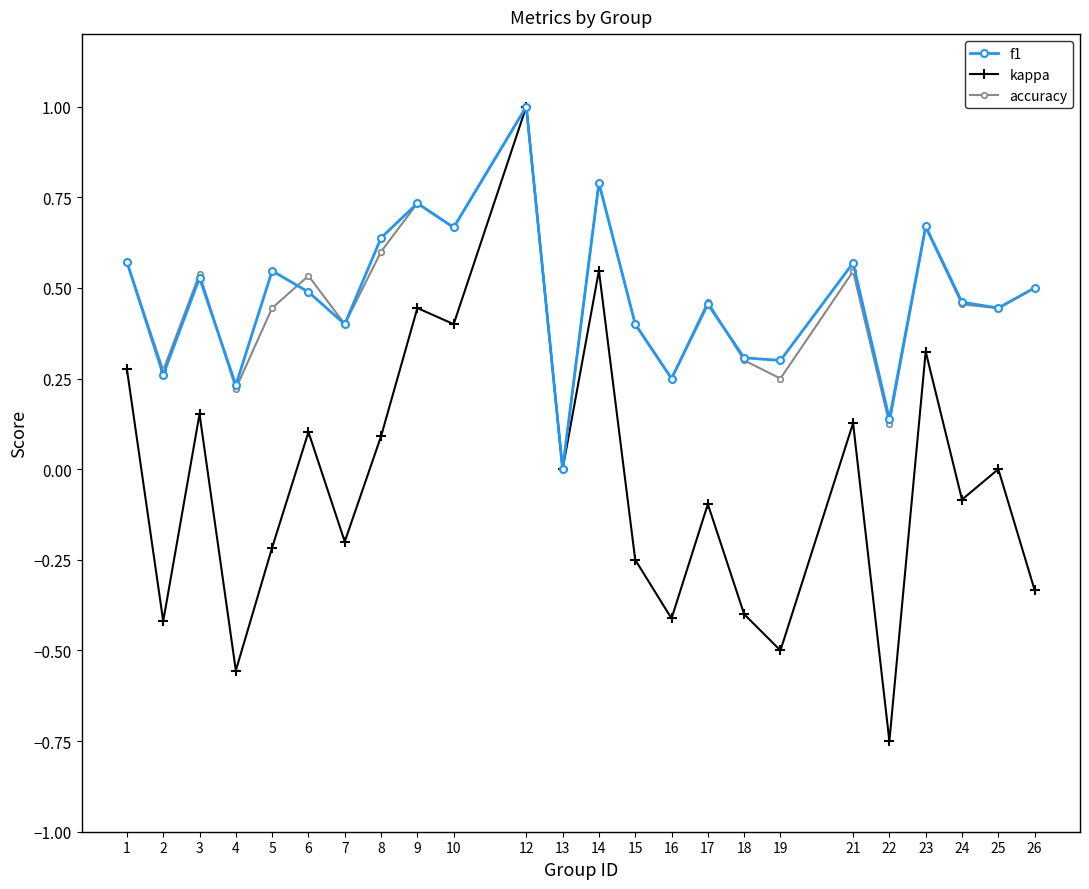

Does the chart display data point markers on the line(s)?

Yes